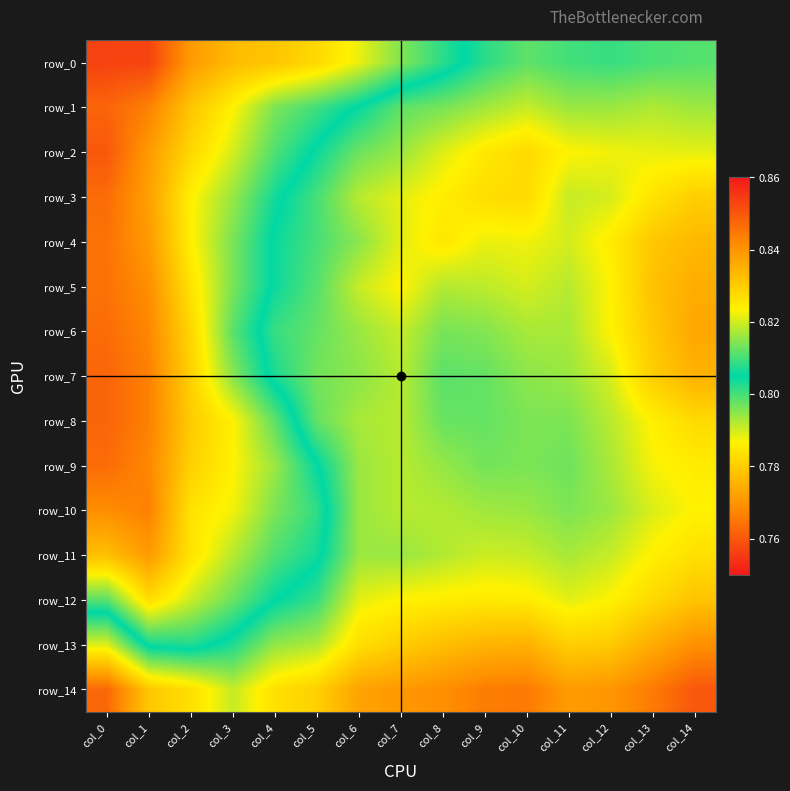

Rank the categories by row_4 value from highest to lowest.

col_14, col_13, col_8, col_12, col_10, col_9, col_7, col_11, col_6, col_5, col_4, col_3, col_2, col_1, col_0